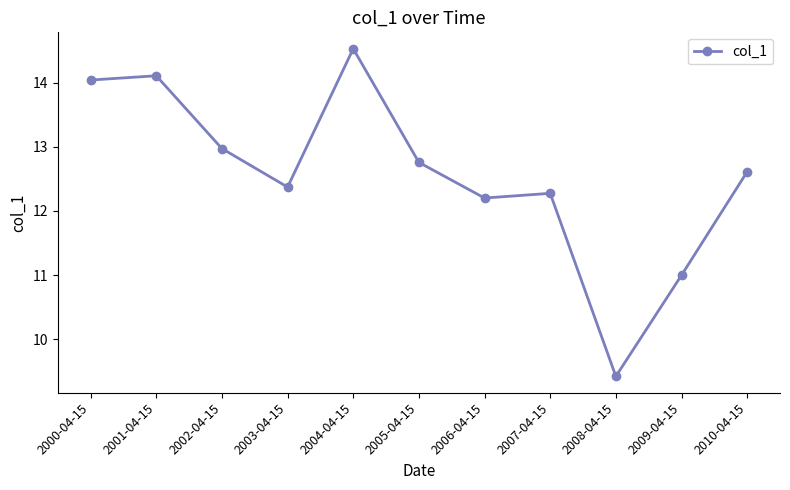

What is the difference between the values at 2000-04-15 and 2005-04-15?

1.3